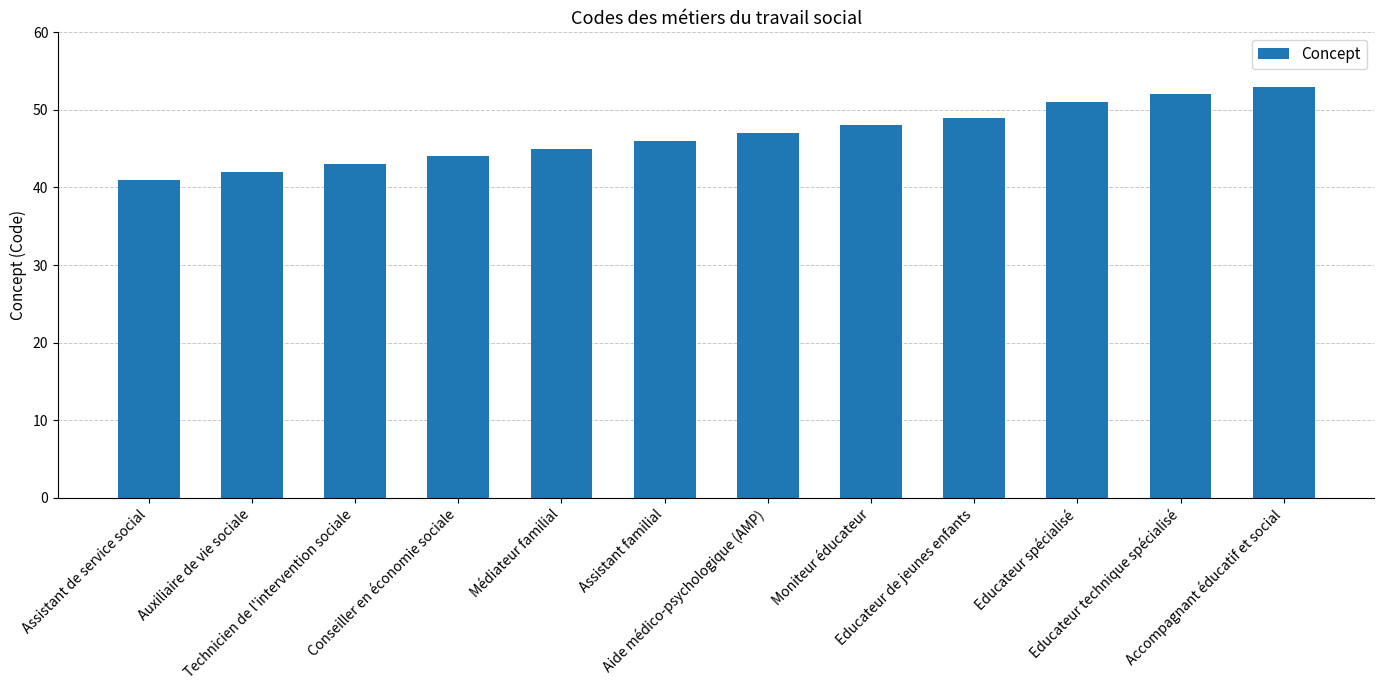

Rank the categories by value from highest to lowest.

Accompagnant éducatif et social, Educateur technique spécialisé, Educateur spécialisé, Educateur de jeunes enfants, Moniteur éducateur, Aide médico-psychologique (AMP), Assistant familial, Médiateur familial, Conseiller en économie sociale, Technicien de l'intervention sociale, Auxiliaire de vie sociale, Assistant de service social